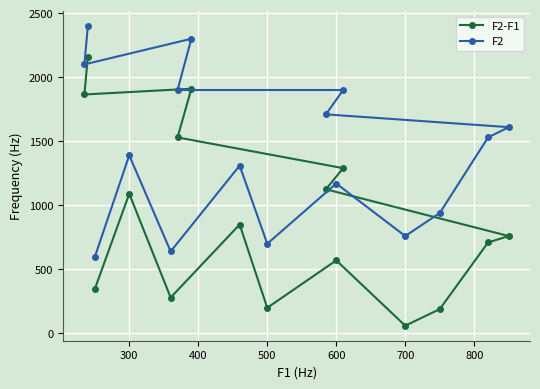

Is it true that F2-F1 equals 1090 at 300?

True